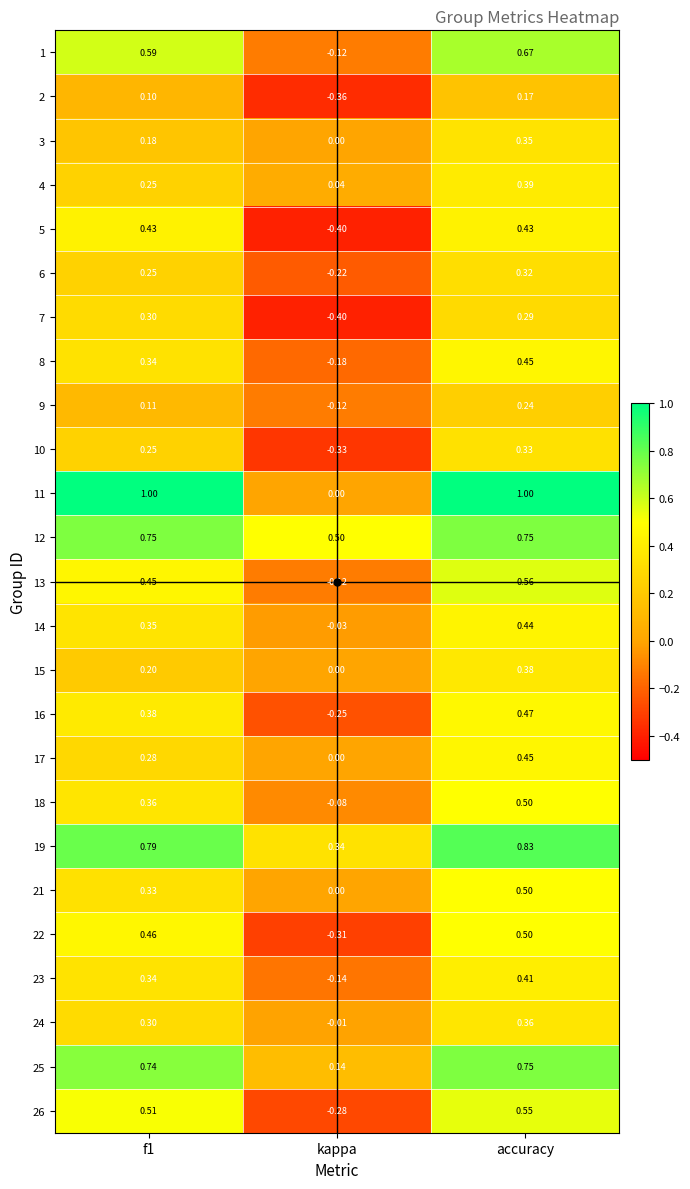

Where is 11 nearest to the value 0?

kappa